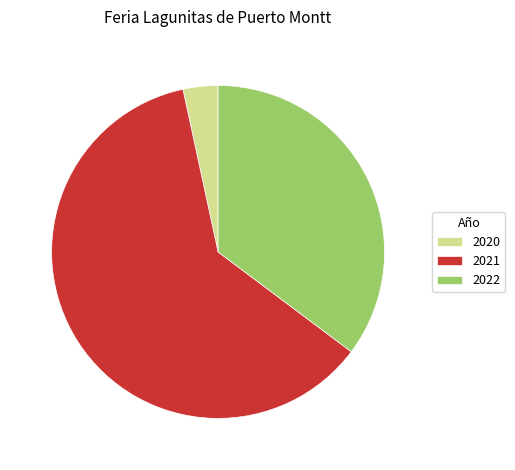

Is it true that 2022 is 35% of the pie?

True